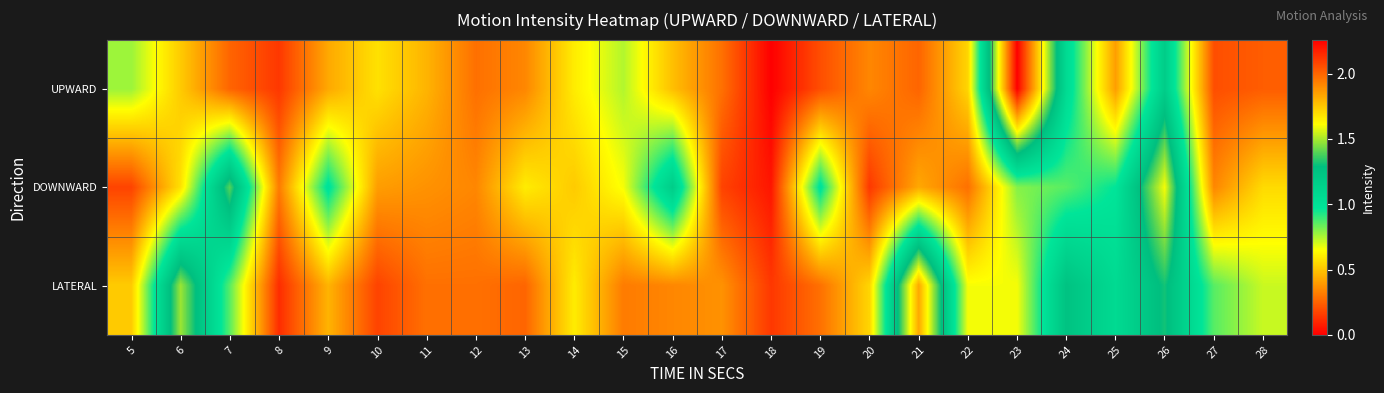

Reading right to left, list all the values displayed in this chart.

UPWARD: 28=0.2	27=0.2	26=1.2	25=0.4	24=1.1	23=2.3	22=0.5	21=0.3	20=0.3	19=0.2	18=0.0	17=0.3	16=0.5	15=0.7	14=0.6	13=0.3	12=0.3	11=0.5	10=0.6	9=0.4	8=0.1	7=0.3	6=0.5	5=0.8
DOWNWARD: 28=0.6	27=0.3	26=1.6	25=1.0	24=0.9	23=0.8	22=0.3	21=0.4	20=0.1	19=1.0	18=0.1	17=0.2	16=1.2	15=0.7	14=0.5	13=0.6	12=0.3	11=0.4	10=0.4	9=1.0	8=0.3	7=1.4	6=0.6	5=0.2
LATERAL: 28=0.7	27=0.9	26=1.3	25=1.1	24=1.3	23=0.7	22=0.7	21=1.8	20=0.5	19=0.3	18=0.1	17=0.4	16=0.3	15=0.3	14=0.6	13=0.3	12=0.3	11=0.3	10=0.2	9=0.5	8=0.1	7=0.9	6=1.5	5=0.5